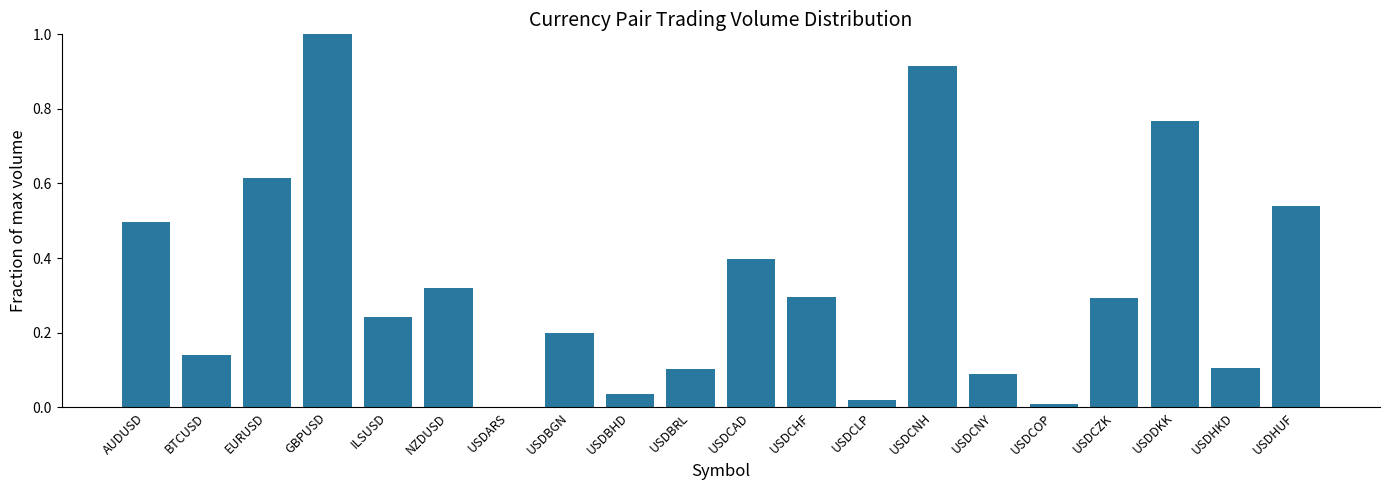

Which category has the highest value across all series?

GBPUSD